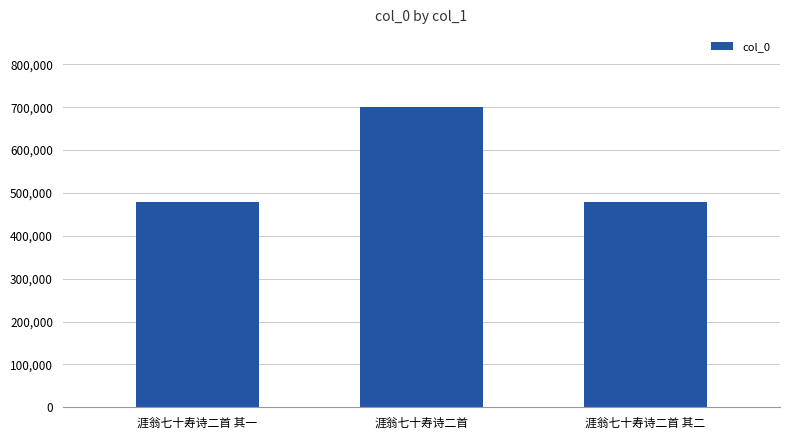

Does the chart contain any negative values?

No